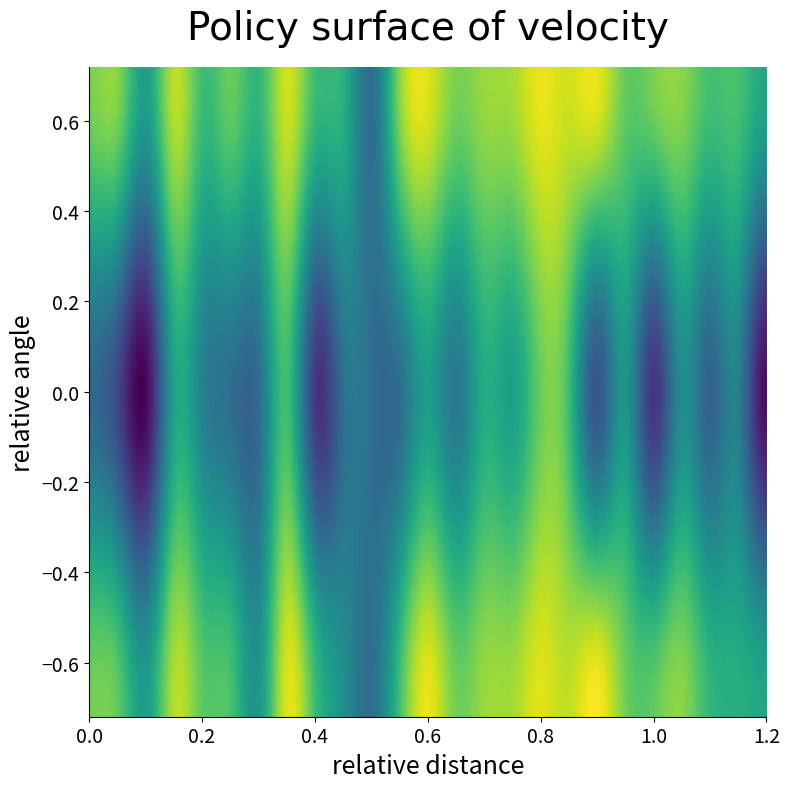

Reading left to right, extract all data points from this chart.

0.5	0.5	0.2	0.7	0.5	0.4	0.2	0.7	0.4	0.2	0.0	0.4	0.7	0.5	0.6	0.6	0.7	0.7	0.8	0.5	0.5	0.6	0.4	0.3	0.3